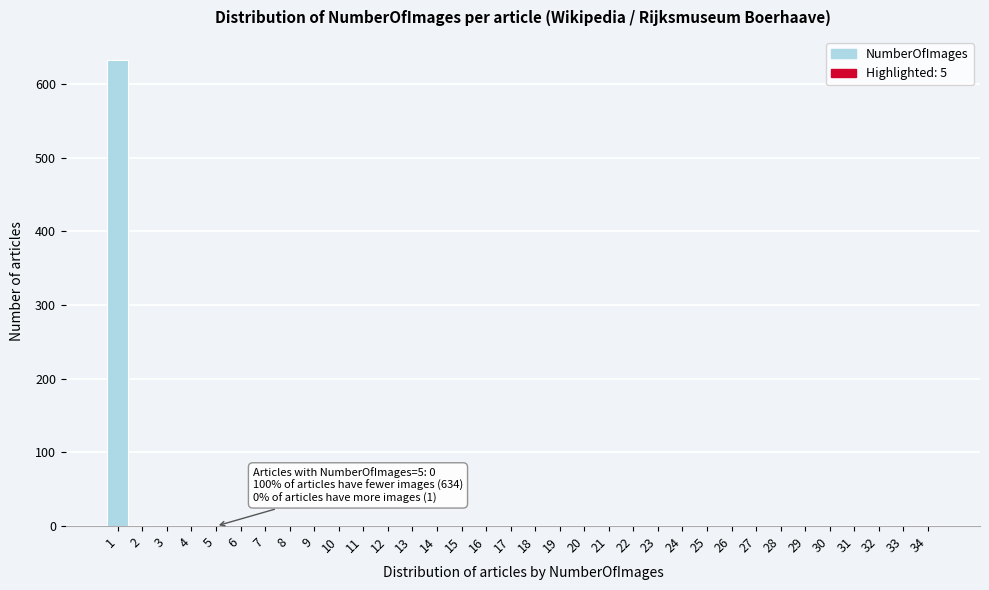

Which range on the x-axis has the tallest bar?

0.5 to 1.5